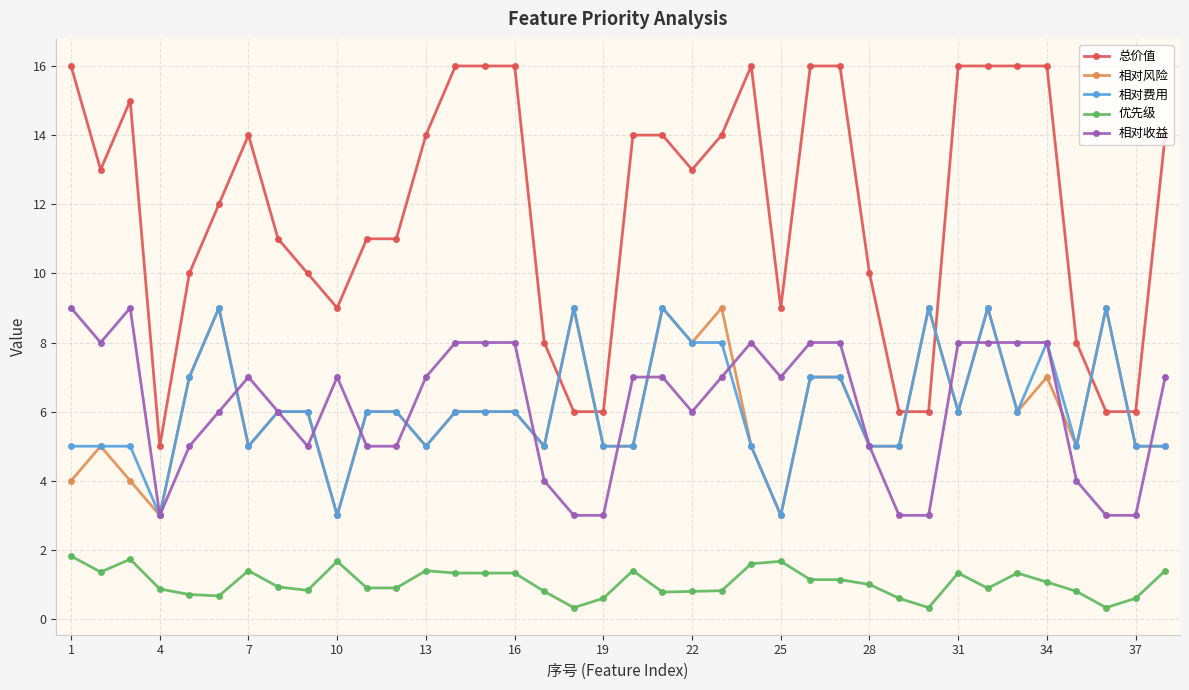

What is the lowest value of the 相对费用 series?

3.0